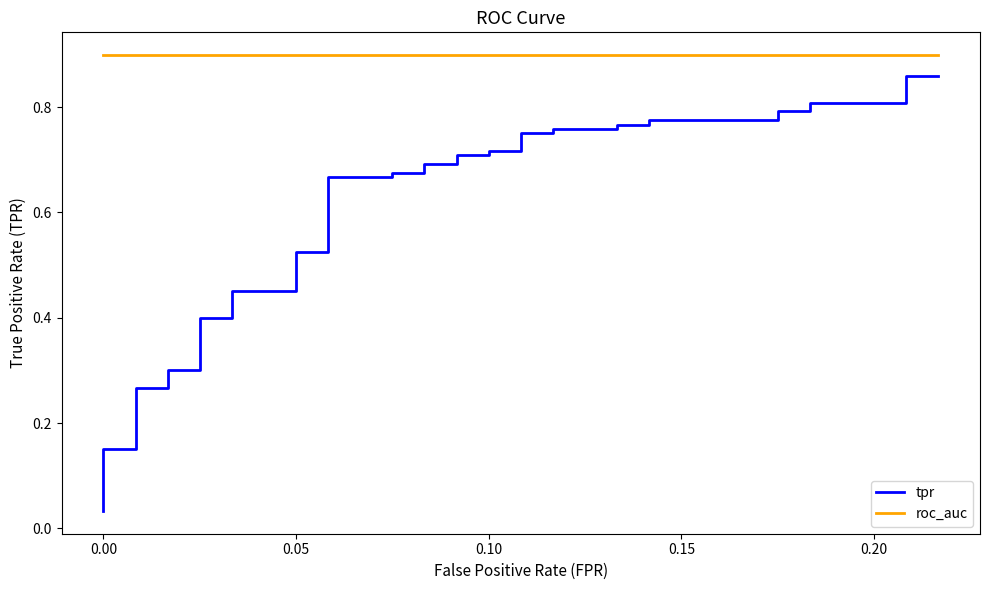

The value of roc_auc at 19 is 0.3. True or false?

False